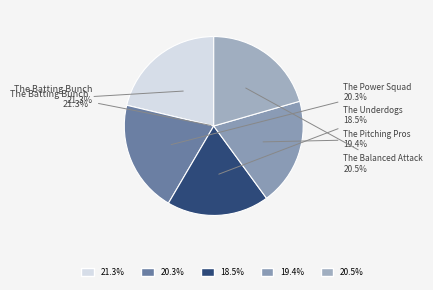

To the nearest percent, what percentage of the pie is Group 5 - The Balanced Attack?

21%